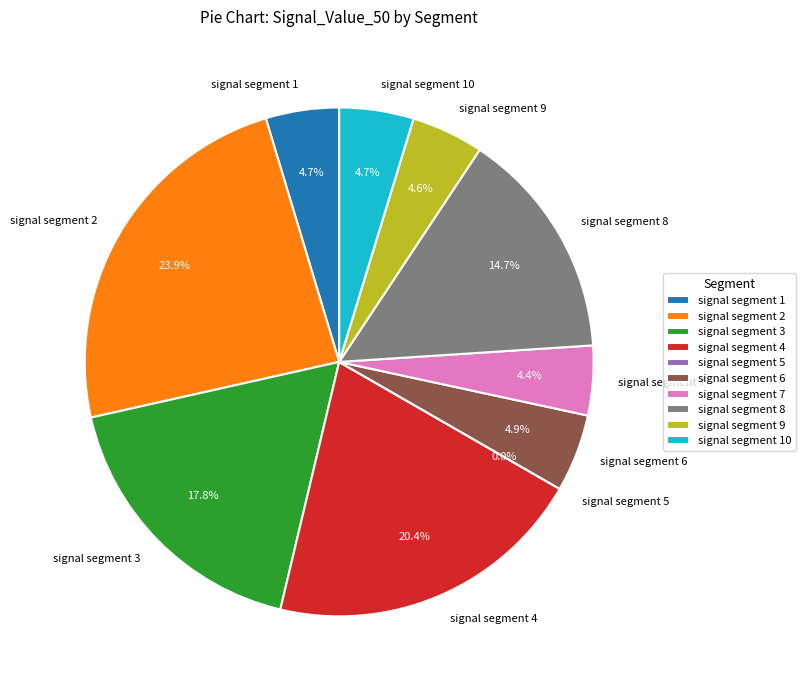

What is the smallest slice in the pie chart?

signal segment 5